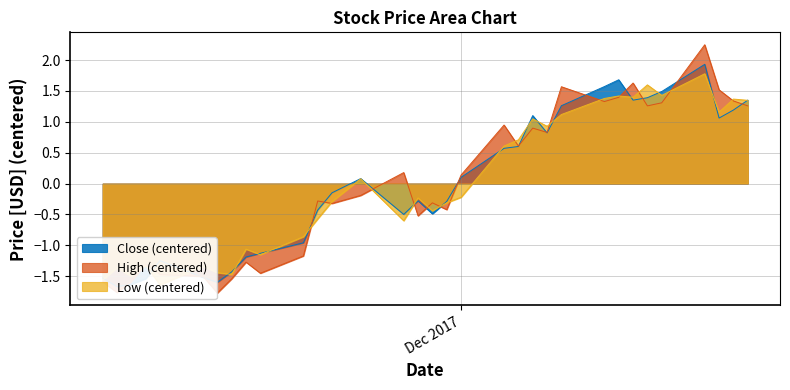

True or false: High and Low intersect in this chart.

True